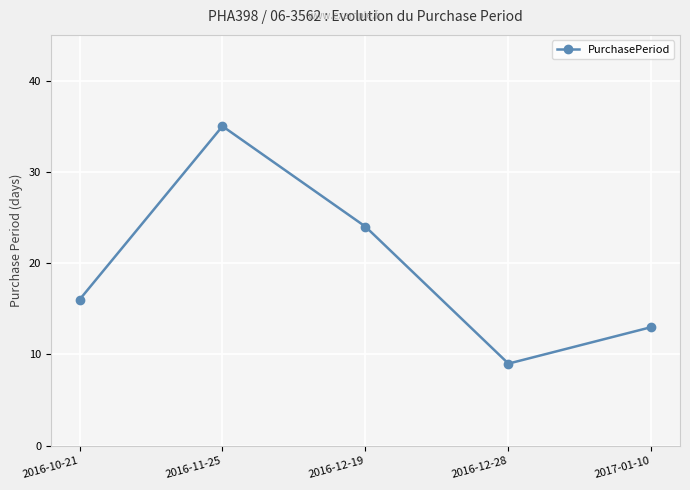

The chart shows a value of 9 at 2016-12-28. True or false?

True